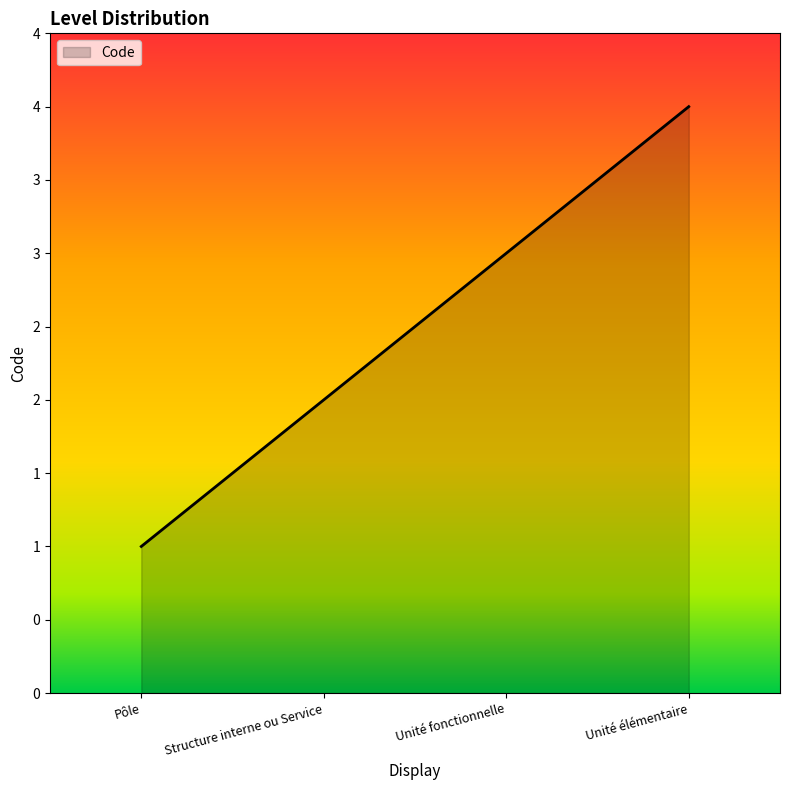

Reading left to right, extract all data points from this chart.

1	2	3	4